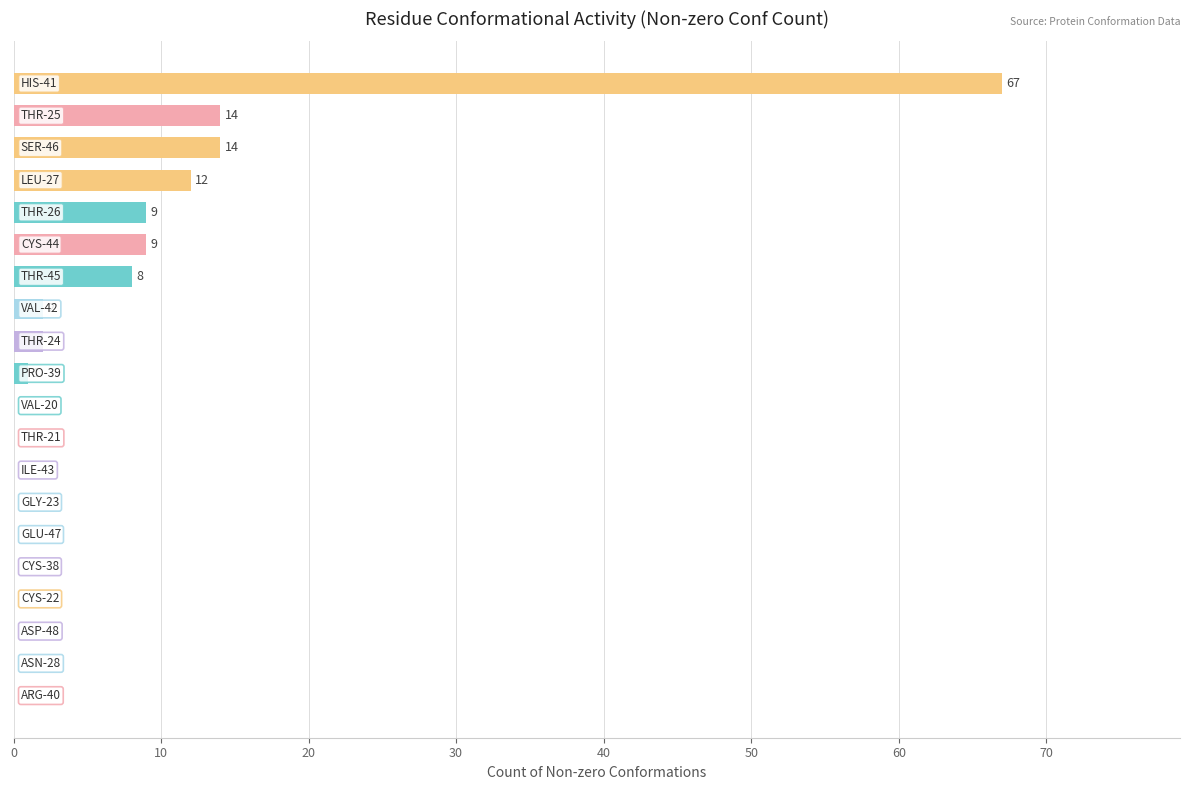

What is the sum of all values?

138